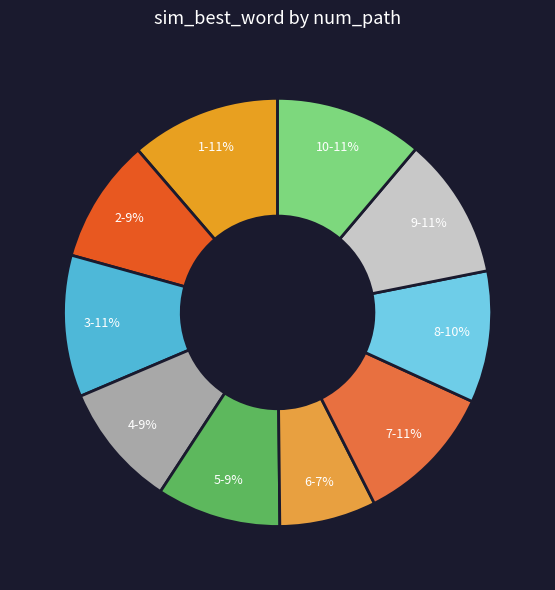

Which slice is the smallest?

6